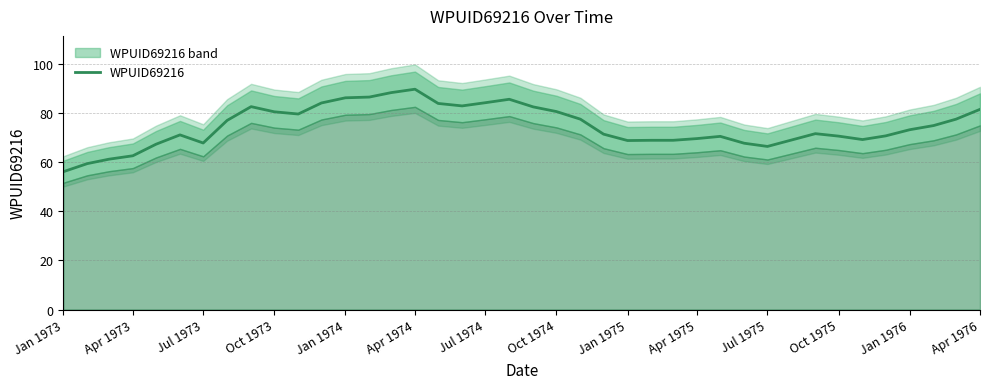

Which category has the lowest value in the WPUID69216 series?

Jan 1973